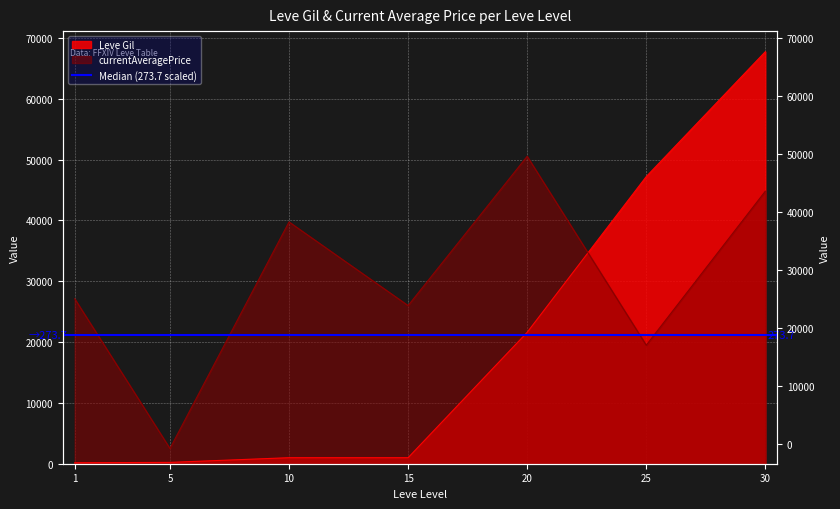

True or false: currentAveragePrice has a value of 39750 at 10.

True